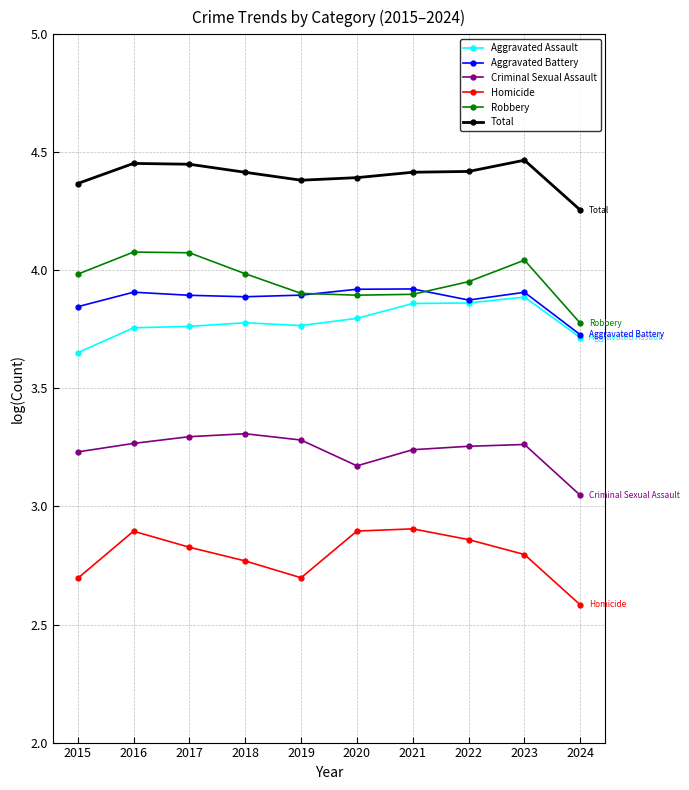

What is the sum of the Total values at 2018 and 2019?

8.8